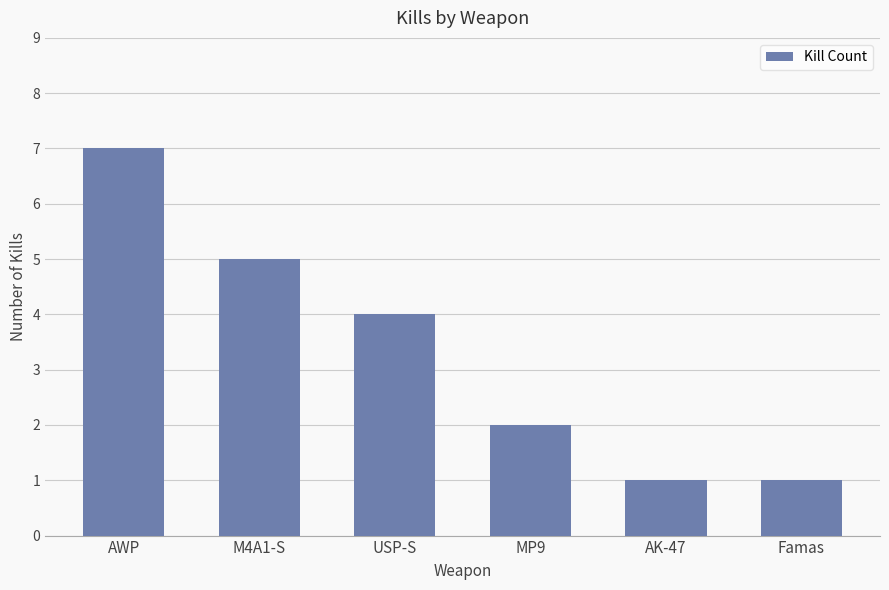

What is the smallest value displayed?

1